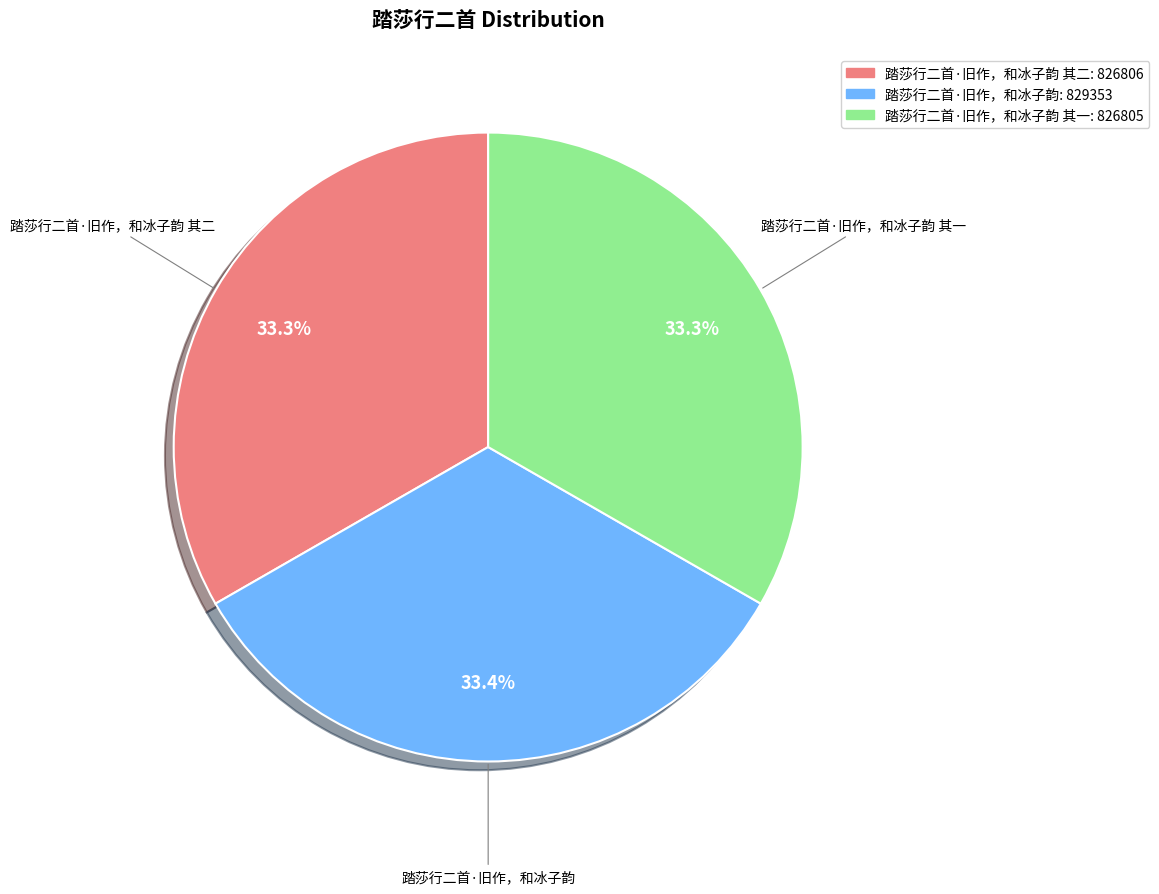

Does any single category account for the majority?

No